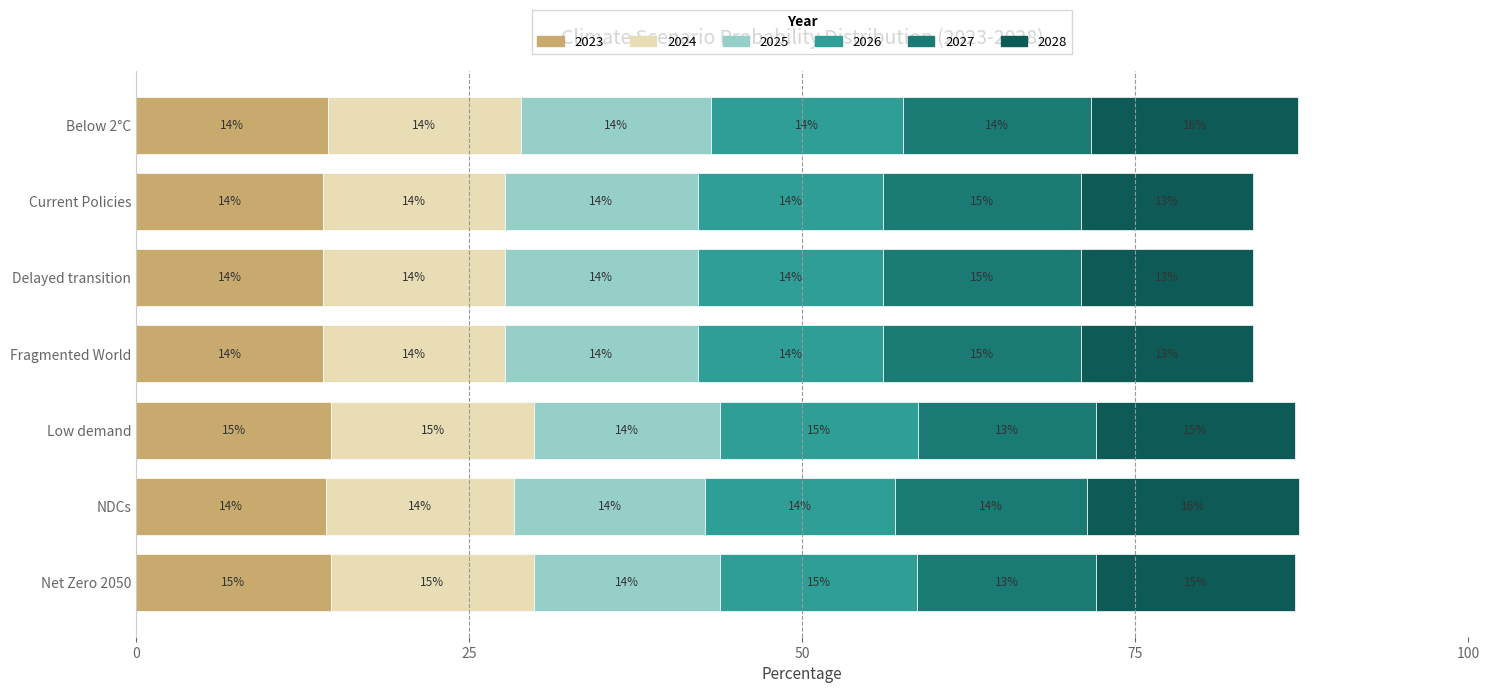

What is the minimum value for 2023?

14.0